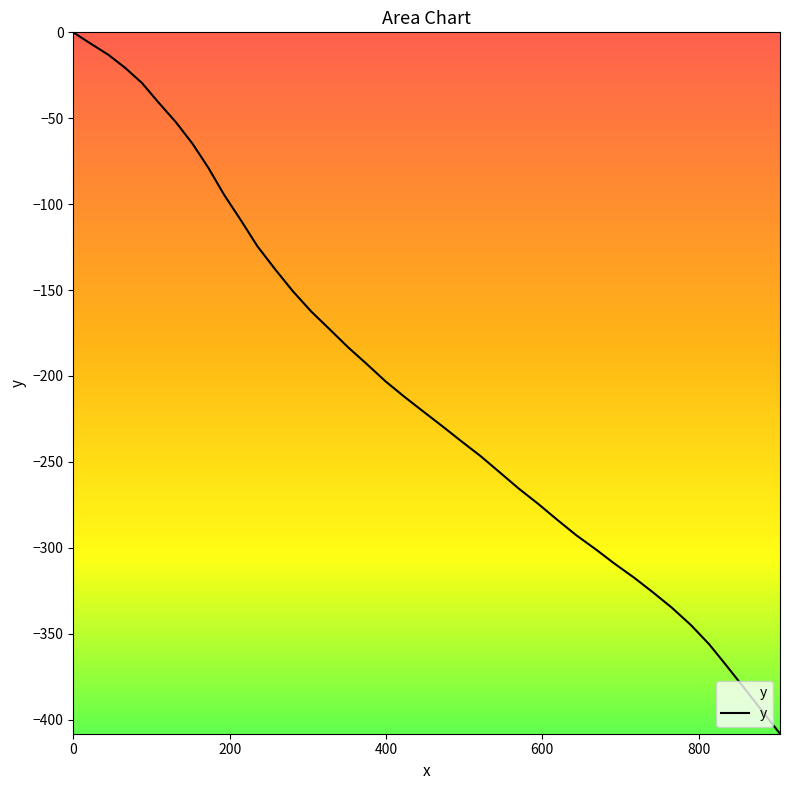

How many values are below zero?

39